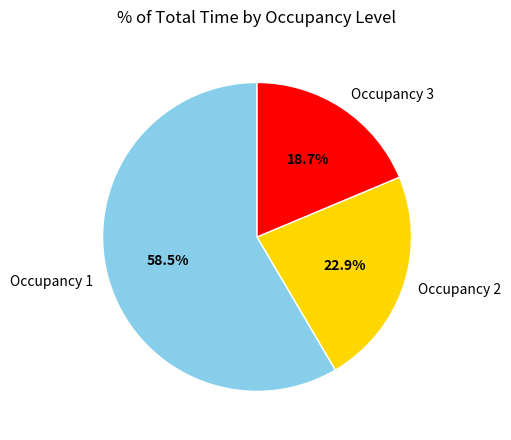

Which slice is the largest?

Occupancy 1